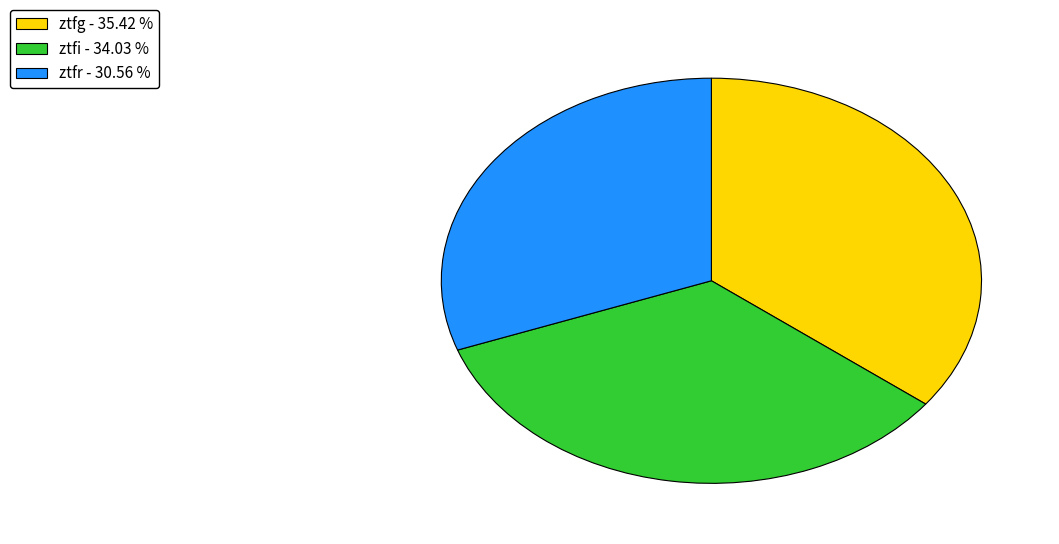

Is there any slice that represents more than half of the pie?

No